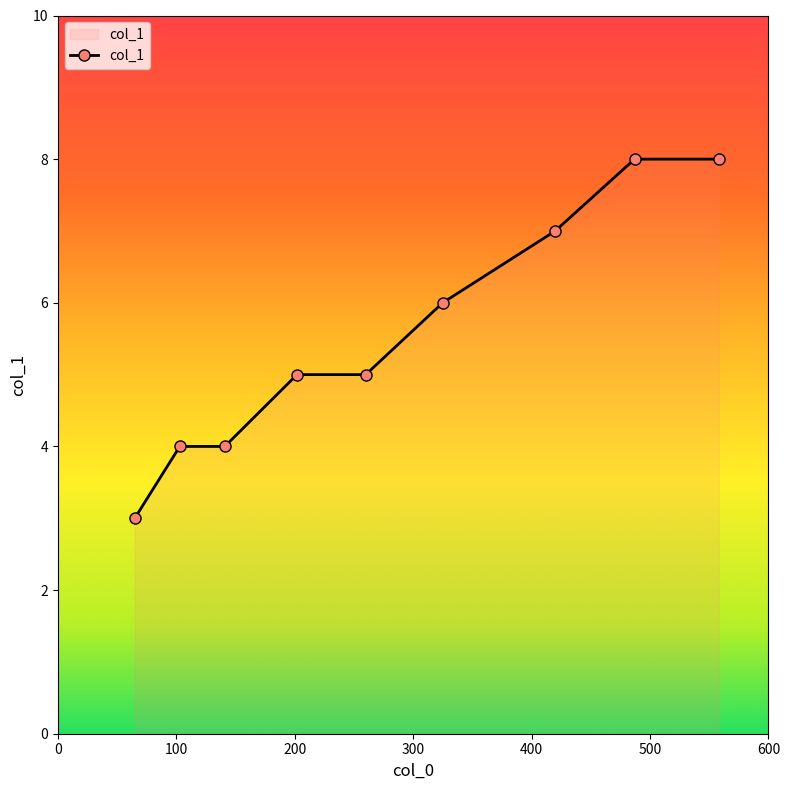

What is the difference between the maximum and minimum values?

5